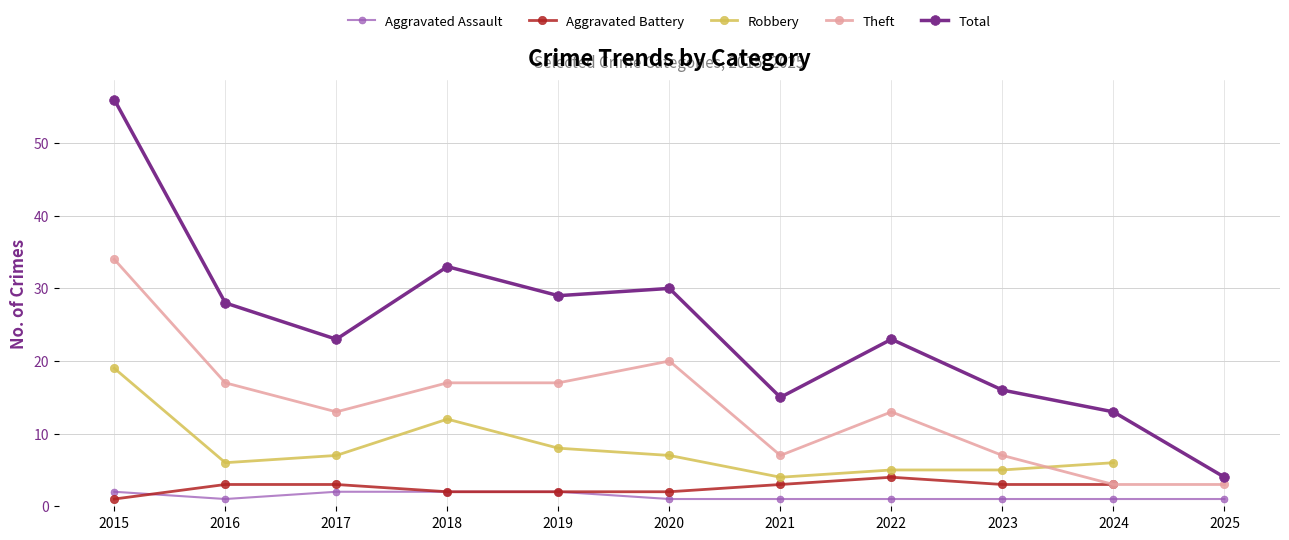

Which series has the largest range (max minus min)?

Total